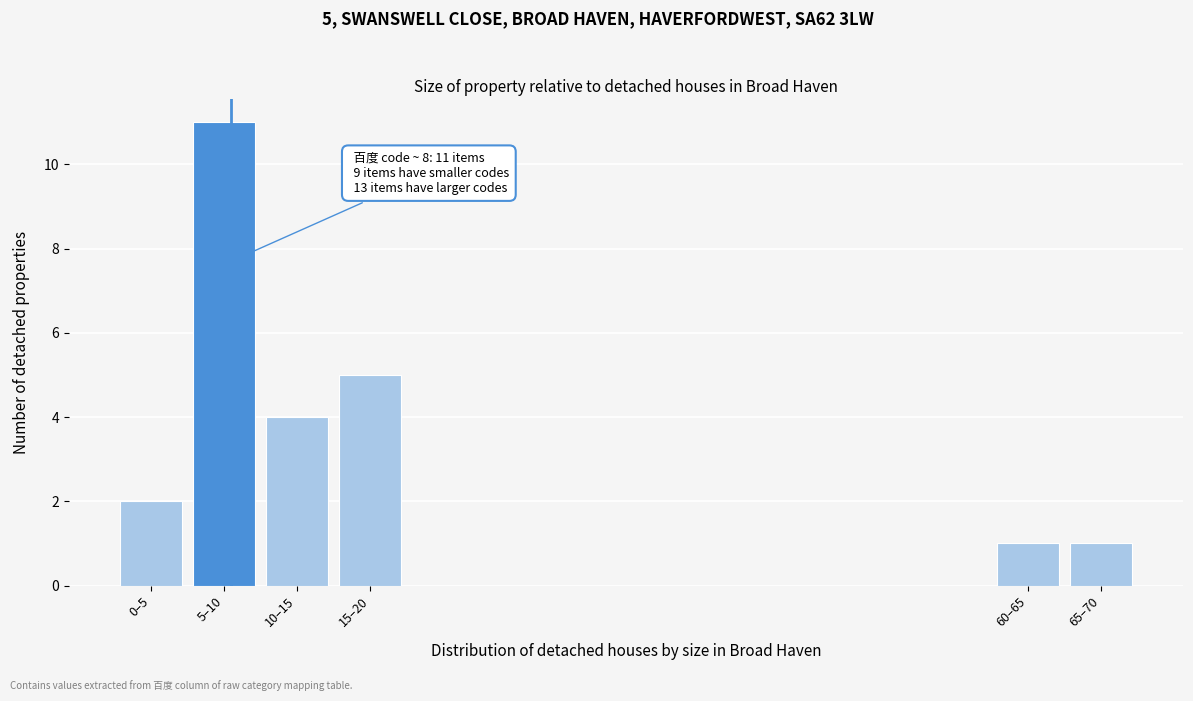

Reading left to right, list all the values displayed in this chart.

0–5=2	5–10=11	10–15=4	15–20=5	60–65=1	65–70=1